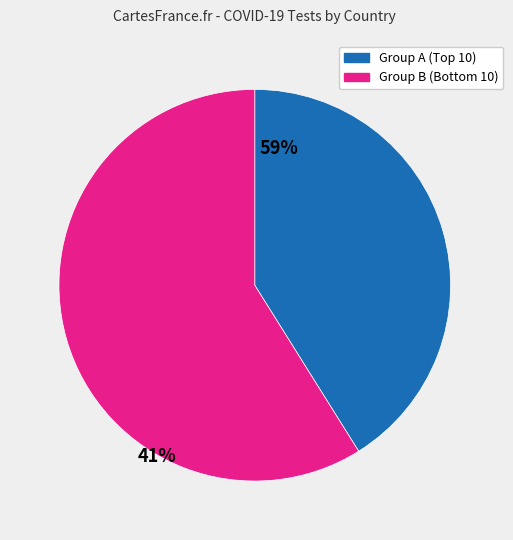

Does any single category account for the majority?

Yes